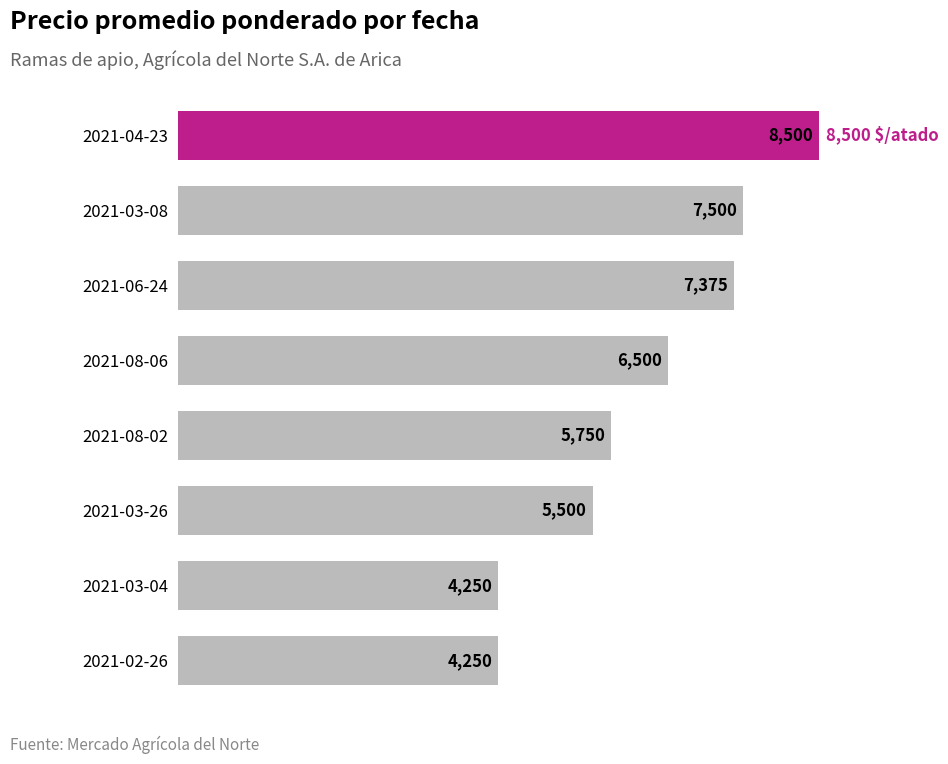

What is the difference between the maximum and minimum values?

4250